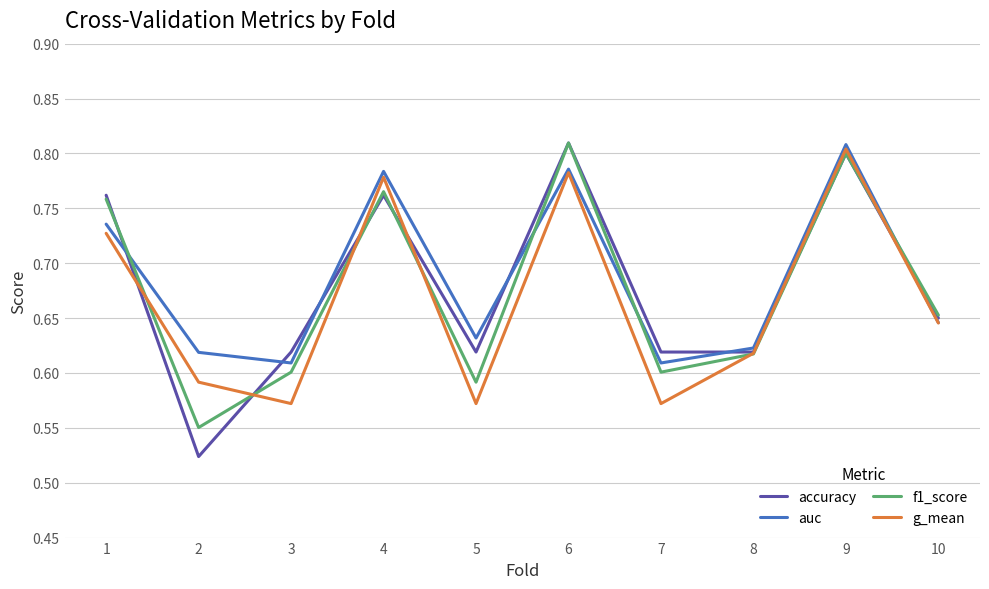

List the series in order of their overall mean, highest first.

auc, accuracy, f1_score, g_mean